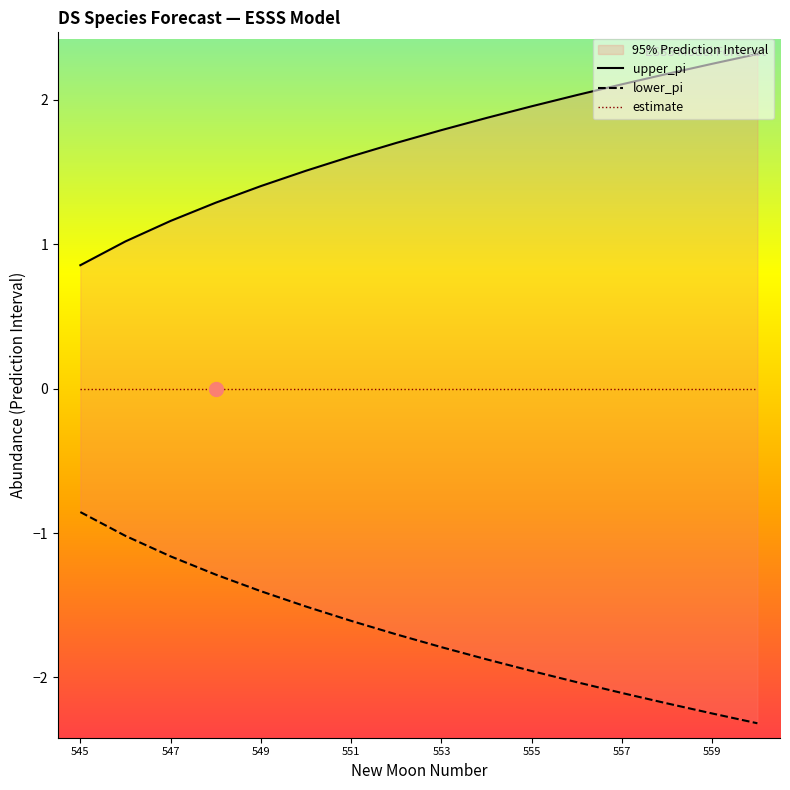

Is it true that upper_pi equals -2.0 at 555?

True